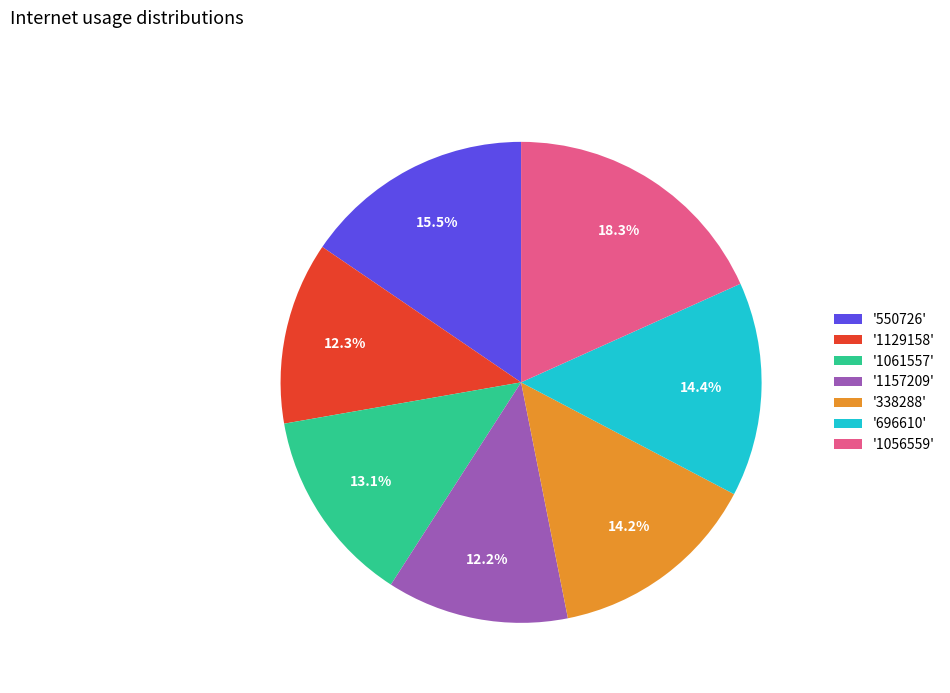

Which has a higher value, '1056559' or '550726'?

'1056559'